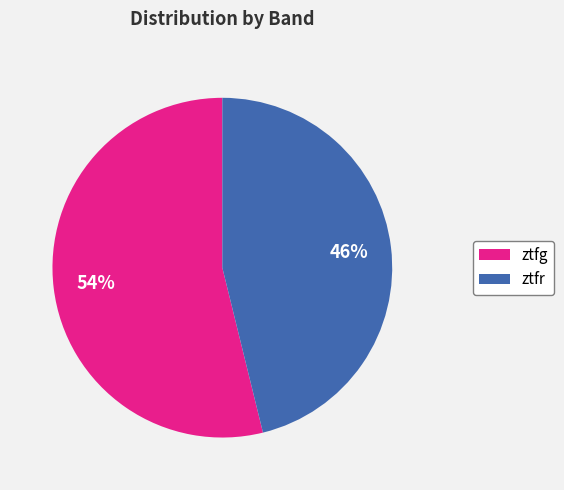

Approximately how many times larger is the value at ztfr compared to ztfg?

0.9